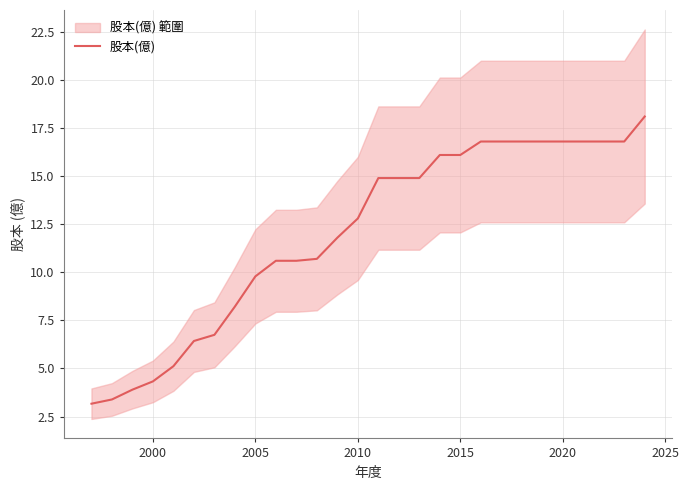

Is it true that 股本(億) equals 3.7 at 2005?

False